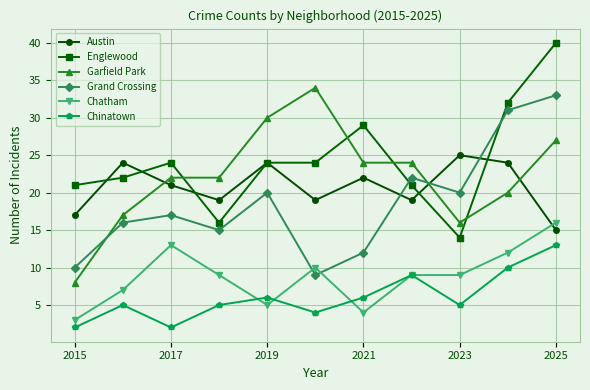

How many intersections are there between Chatham and Grand Crossing?

2